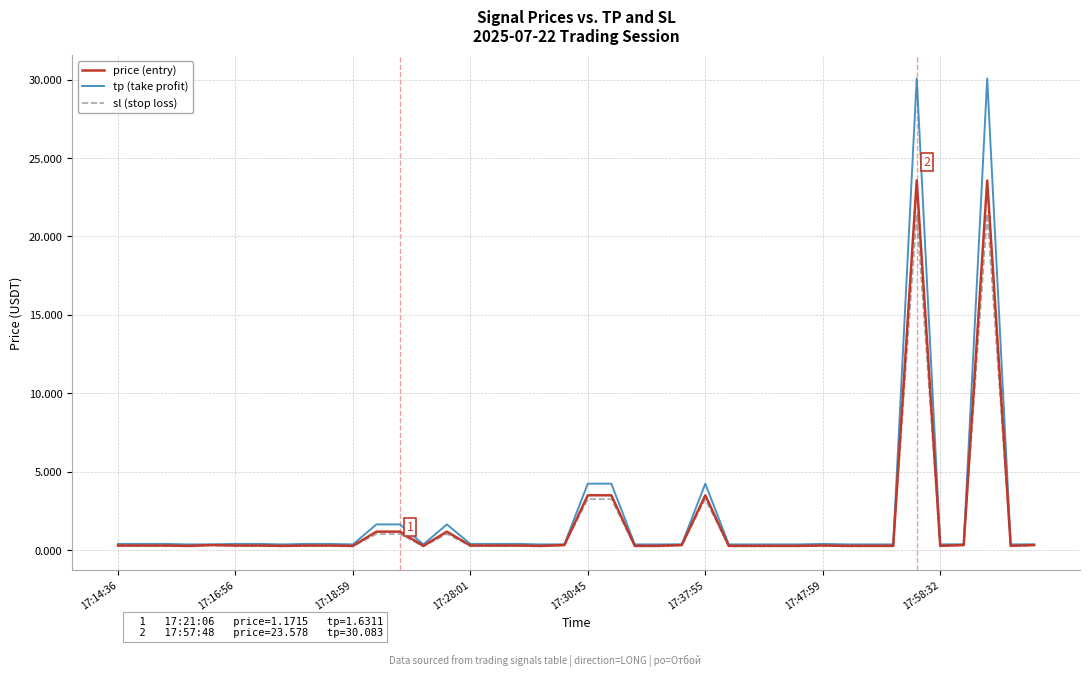

Does the chart have visible grid lines?

Yes